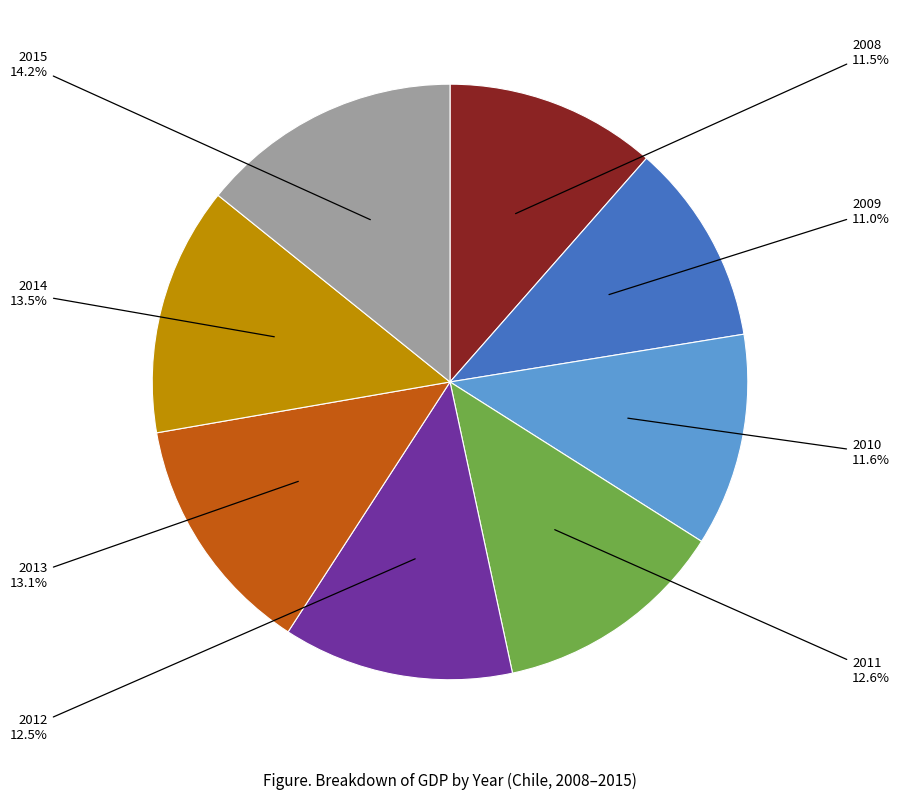

How much of the chart is everything except 2008?

88.5%